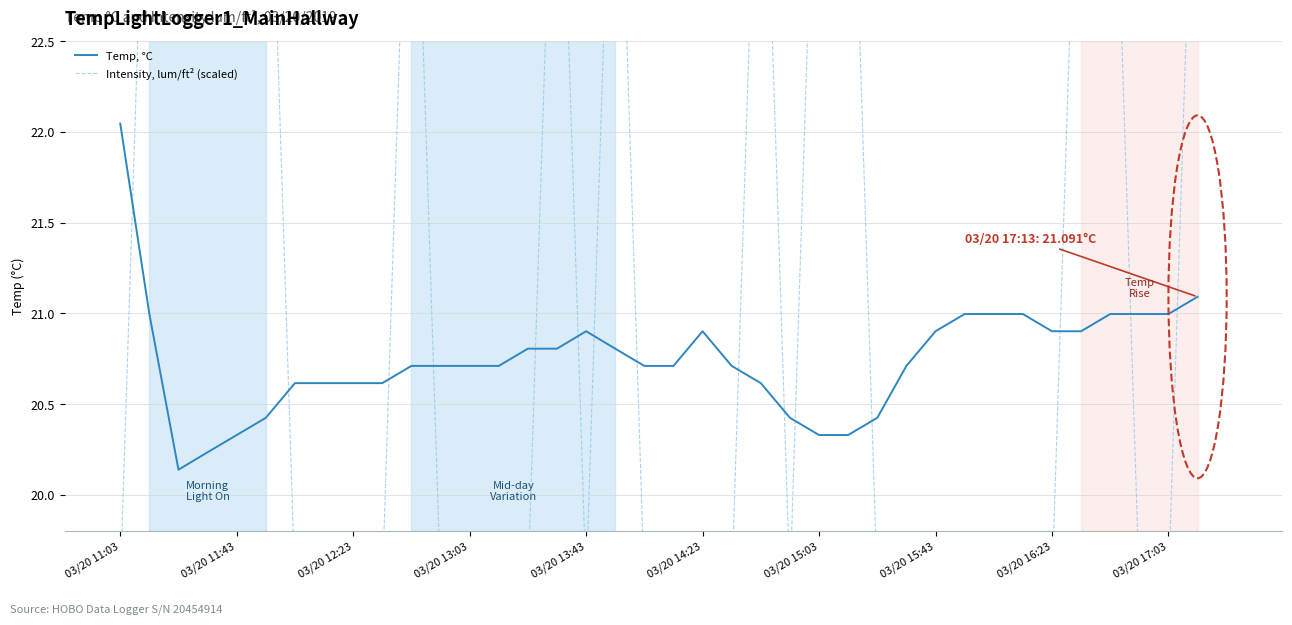

What is the difference between the second highest and second lowest values in the Temp, °C series?

0.9